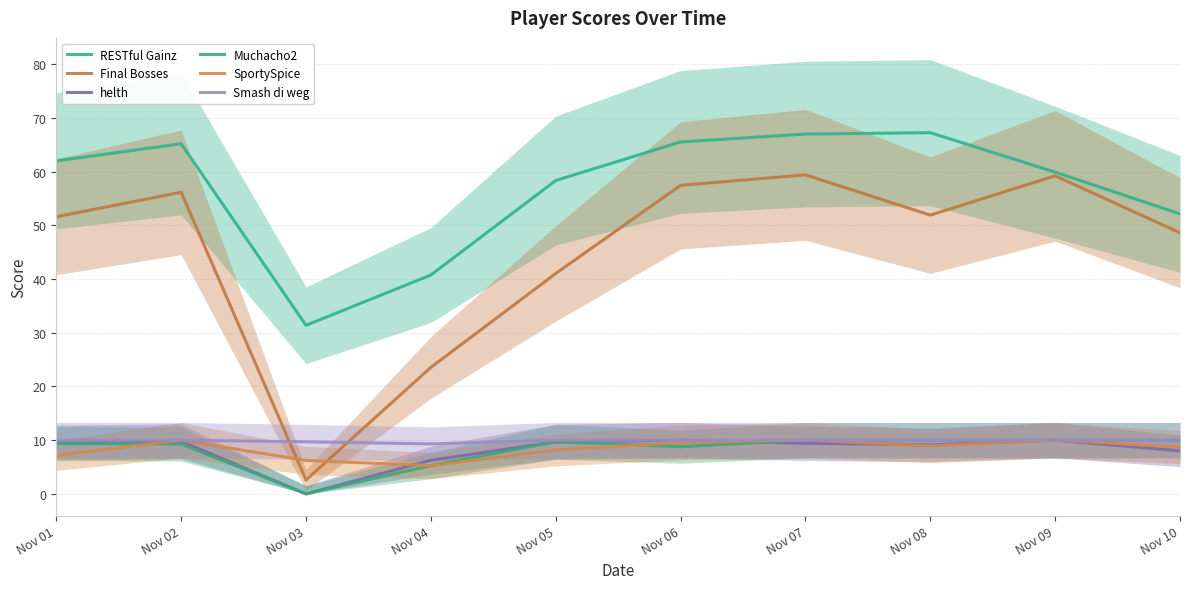

What is the maximum value for helth?

10.0